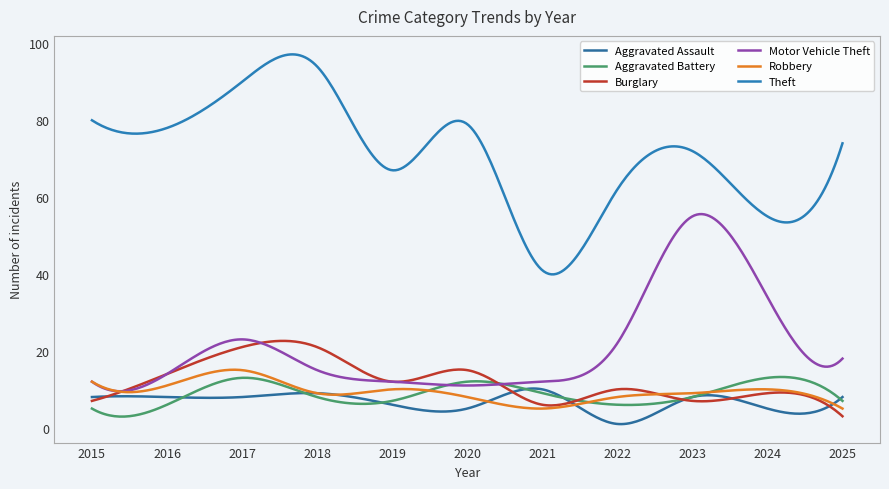

Which series has the largest total across all categories?

Theft